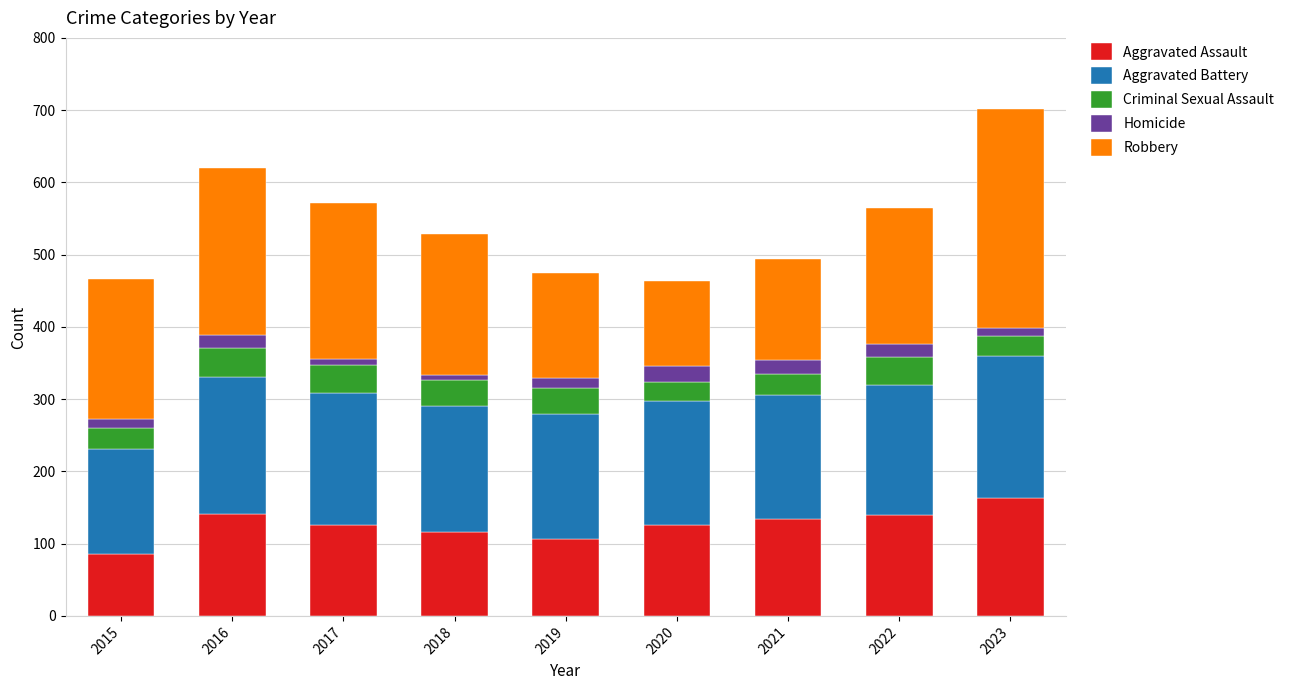

What is the difference between the maximum and minimum values in the Aggravated Assault series?

77